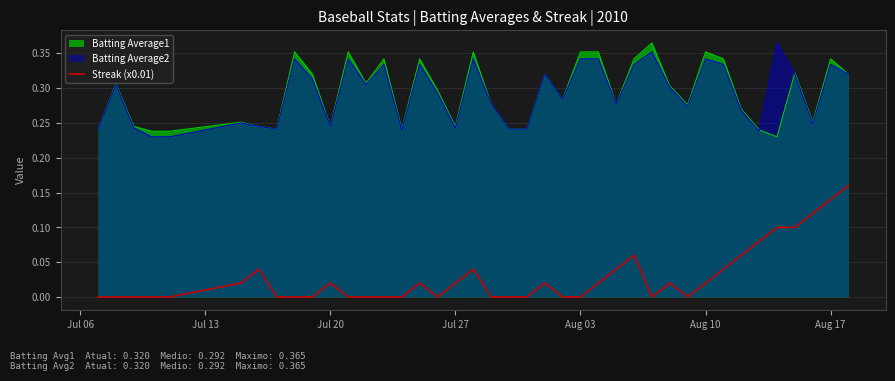

True or false: Batting Average1 and Streak (x0.01) intersect in this chart.

False